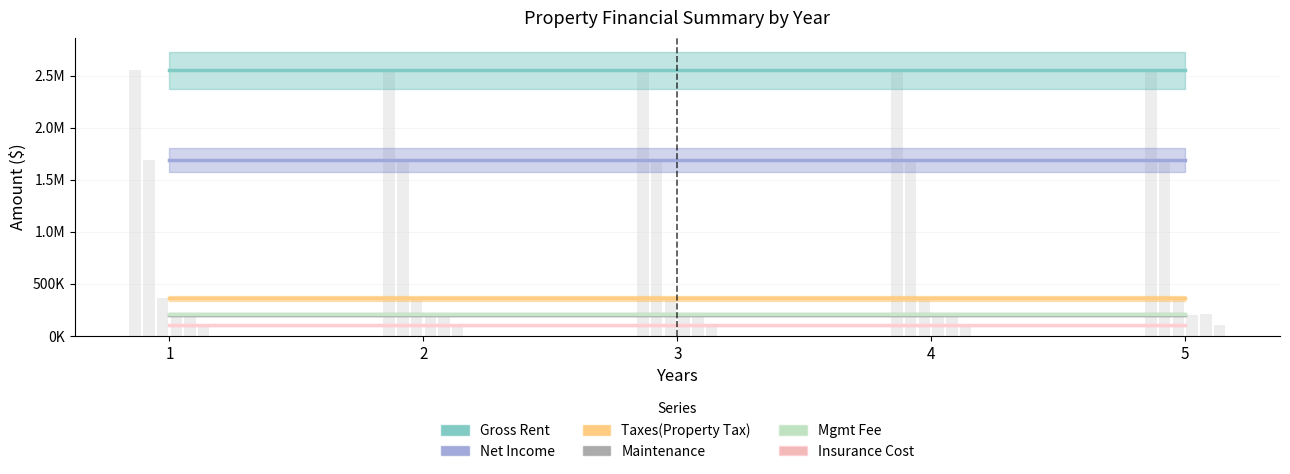

Read the Insurance Cost value at 4.

100000